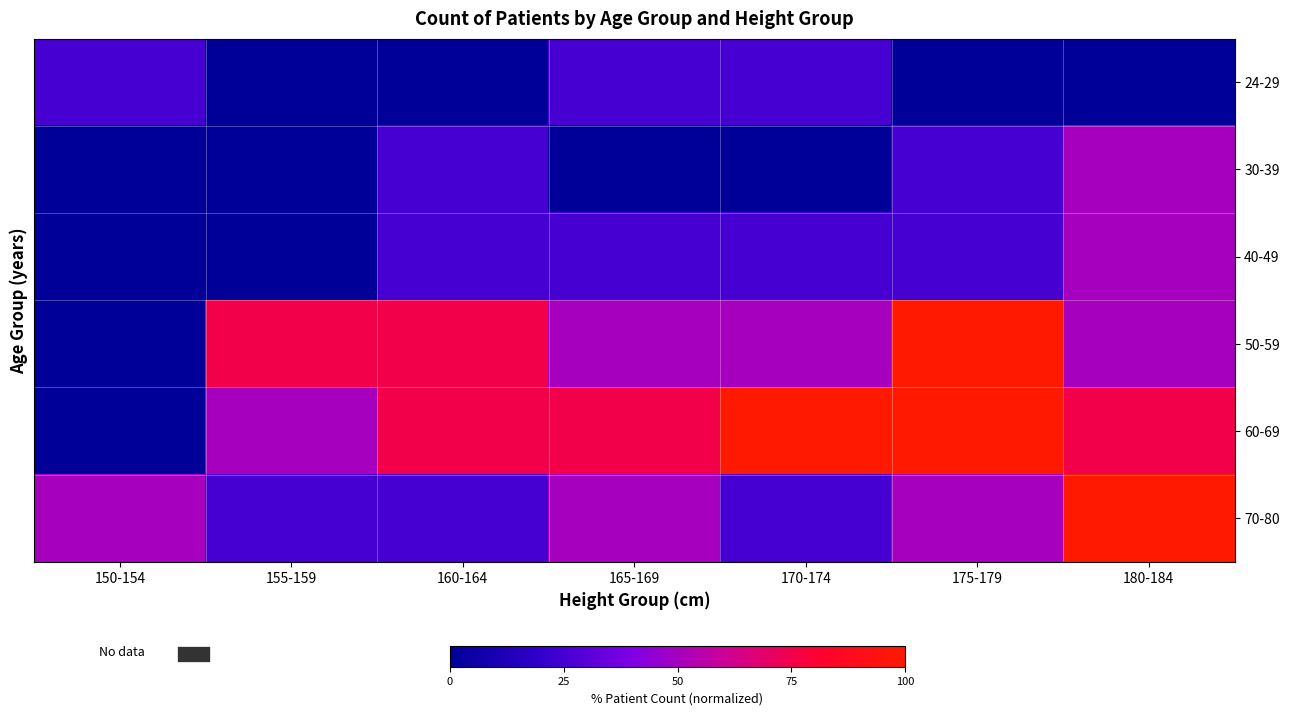

What is the spread (max minus min) of values at 160-164?

75